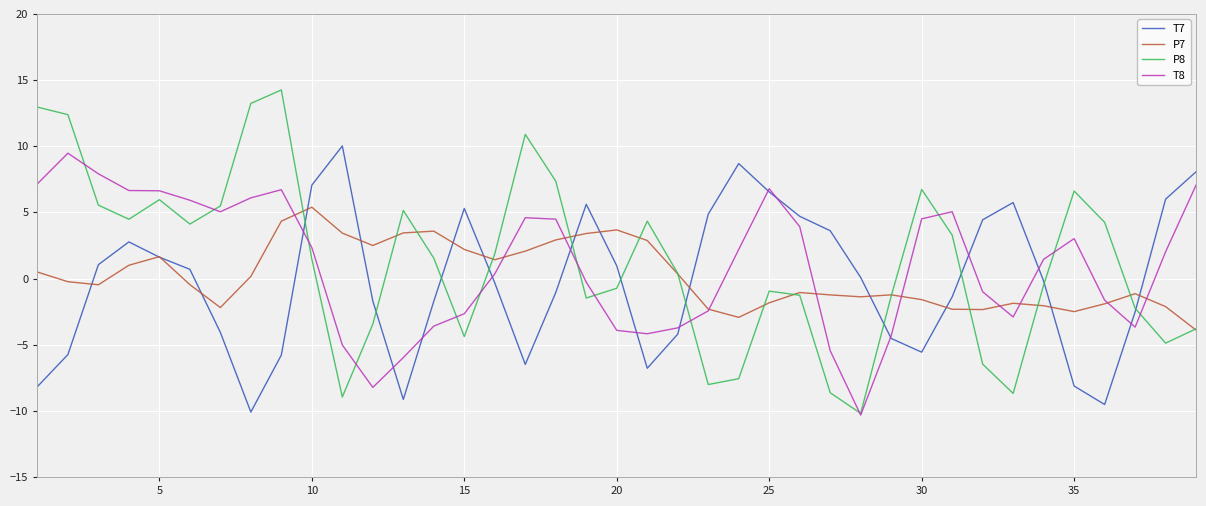

True or false: T7 has more than 1 interior local peaks.

True